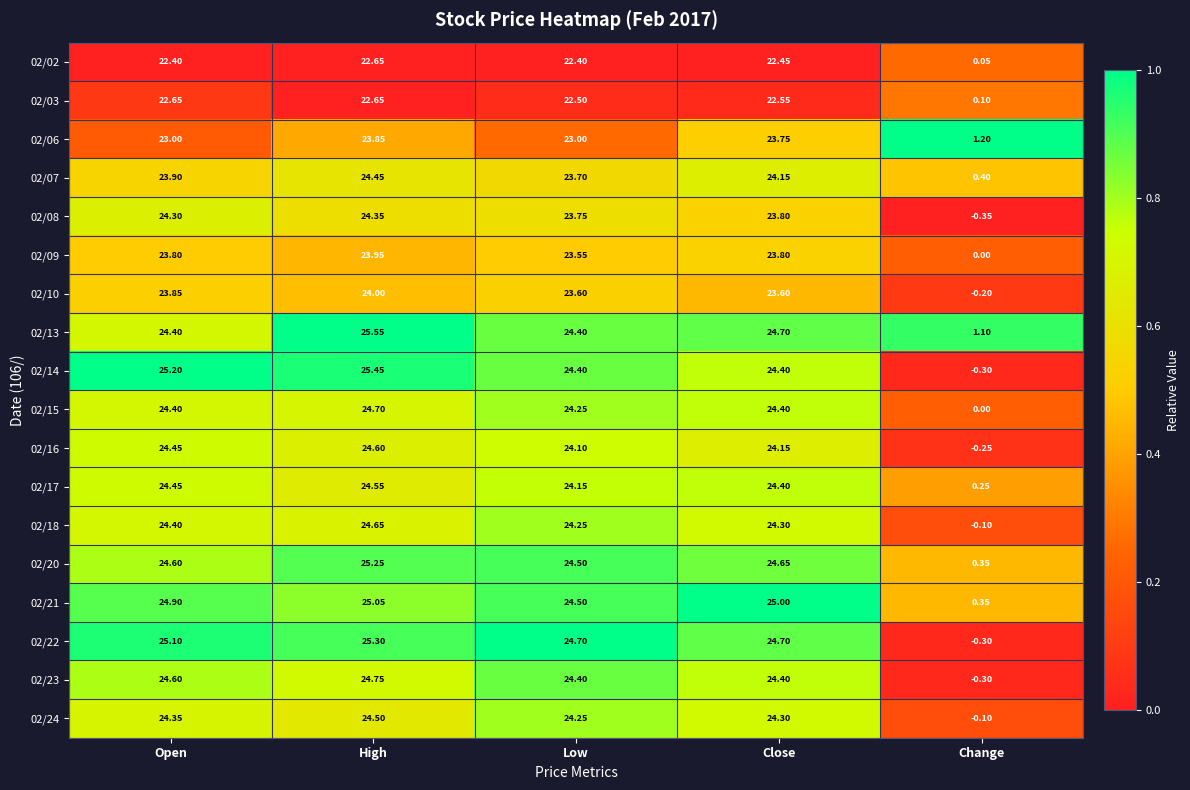

At which category is the sum across all series the highest?

High